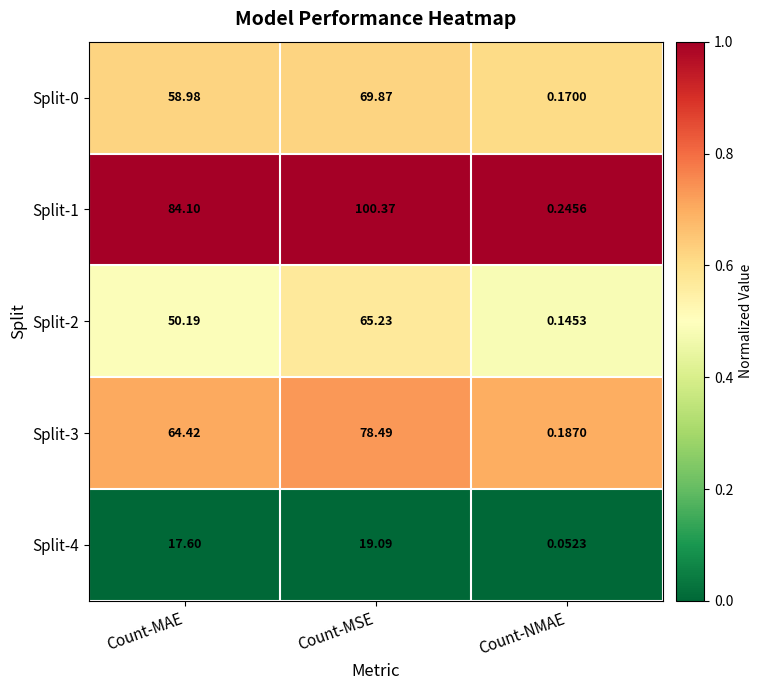

At which category is the sum across all series the highest?

Count-MSE